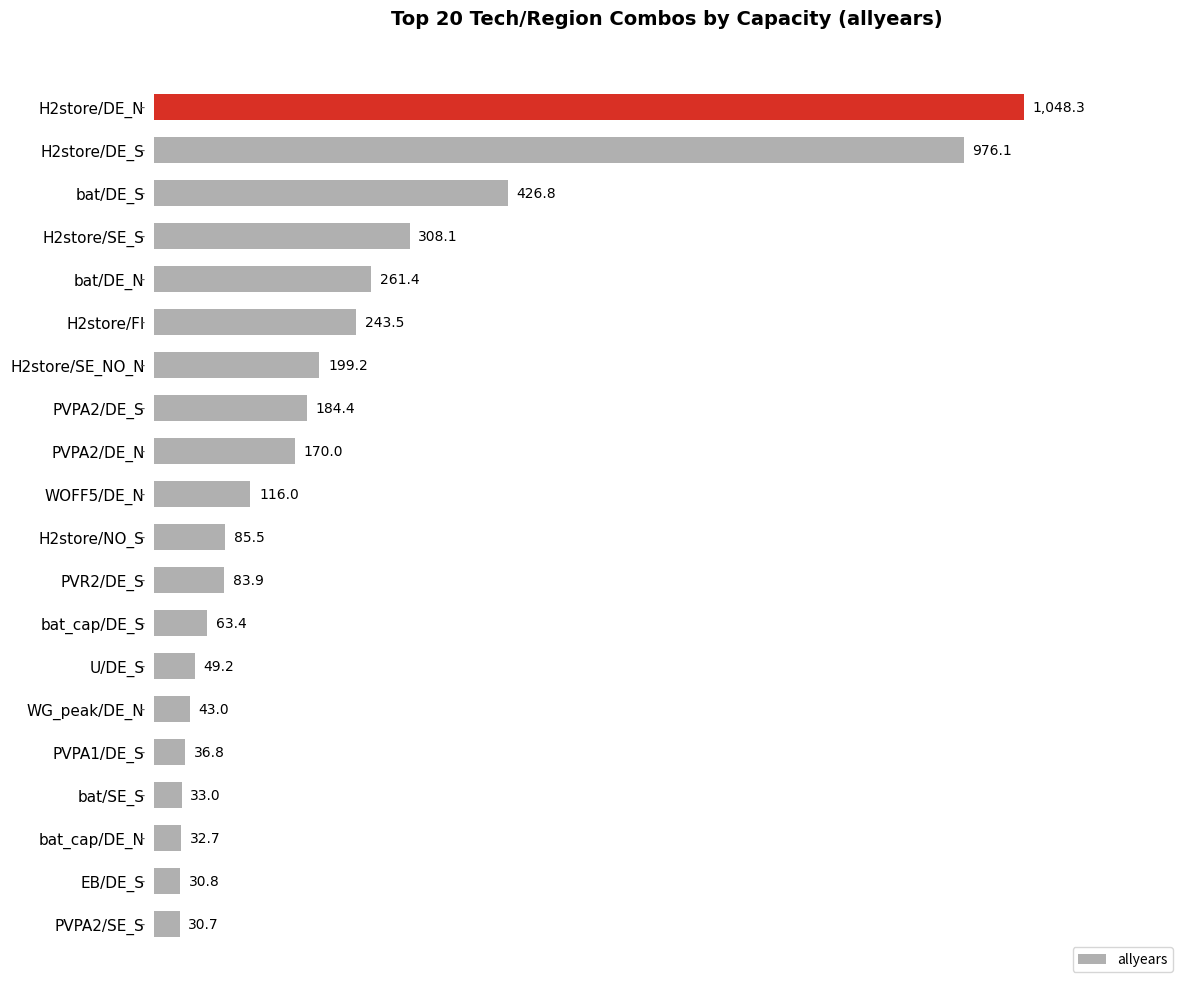

How many categories are shown in the chart?

20